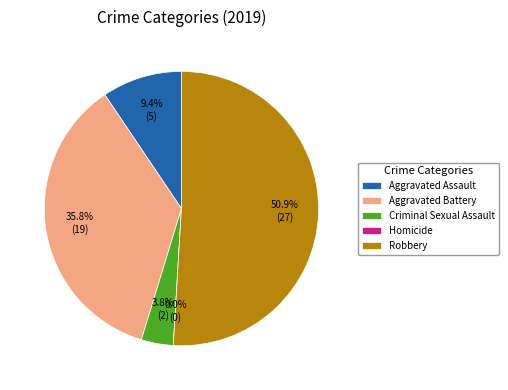

Count the number of slices in the pie.

5